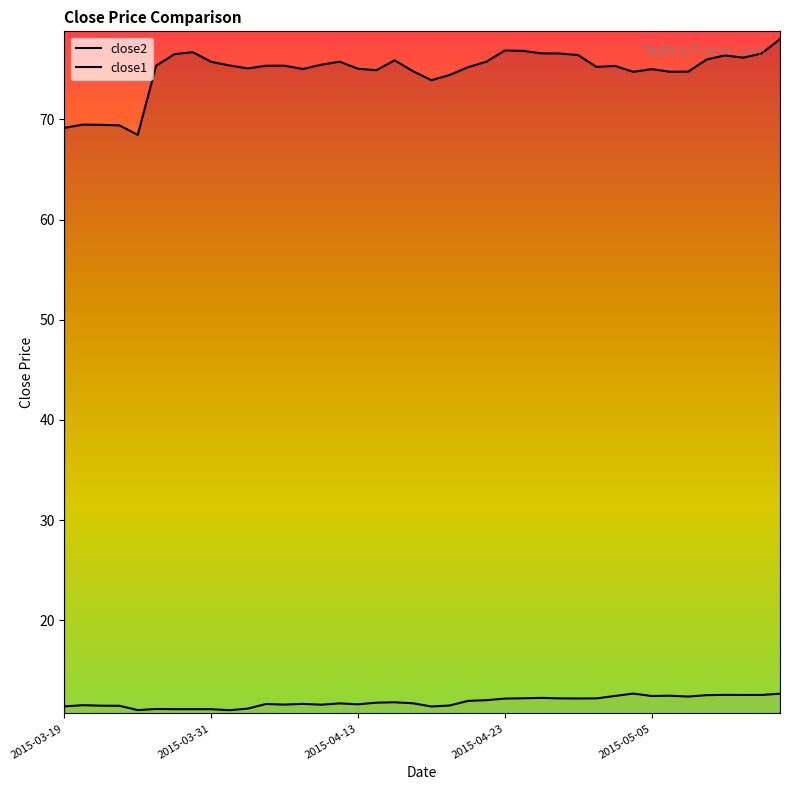

True or false: close2 and close1 intersect in this chart.

False